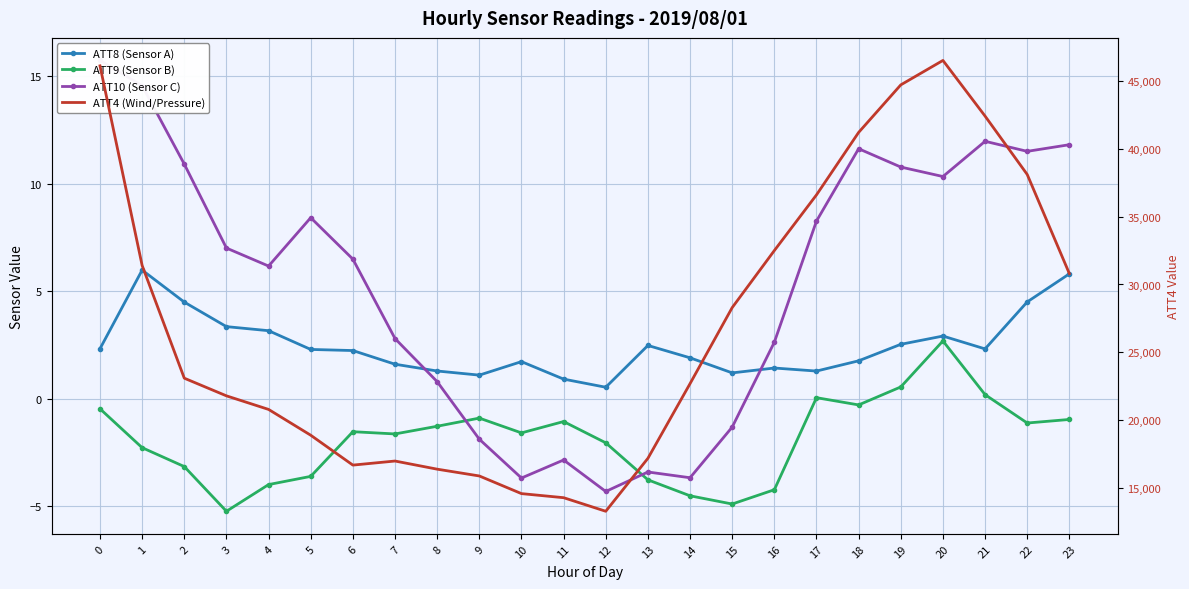

Which series changed the most between 0 and 12?

ATT4 (Wind/Pressure)